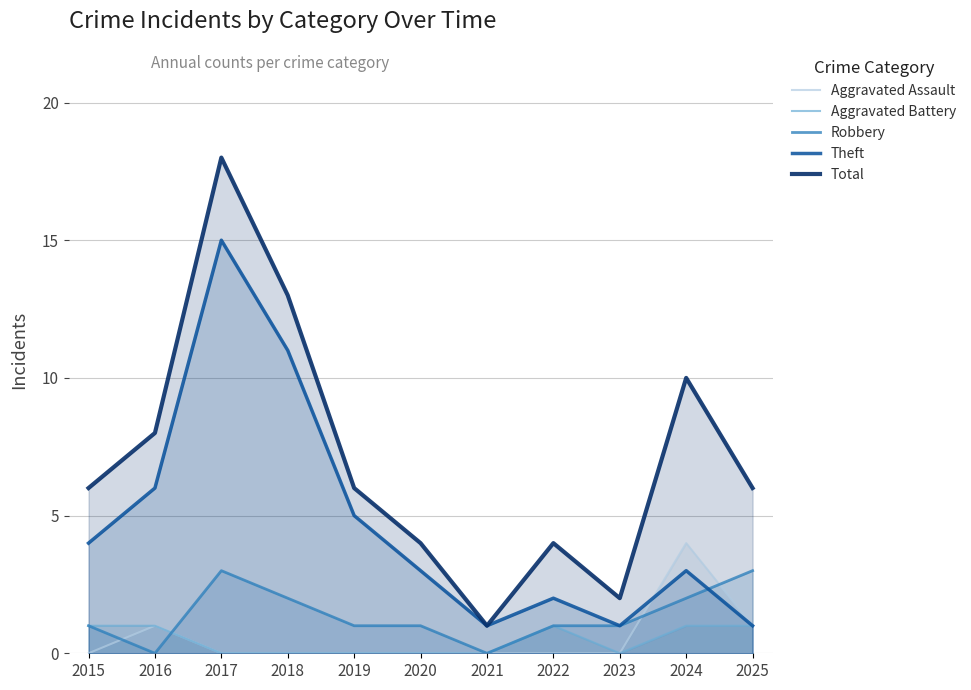

True or false: Aggravated Assault and Aggravated Battery cross at least once.

False